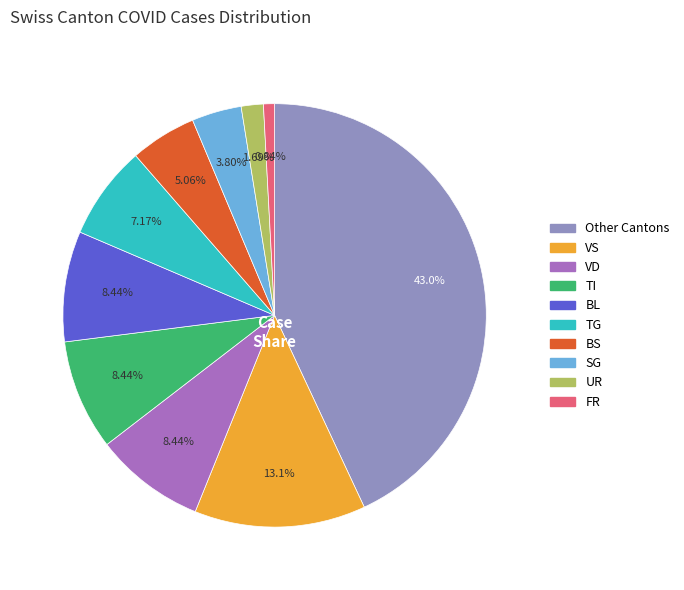

Is there a majority slice in this chart?

No